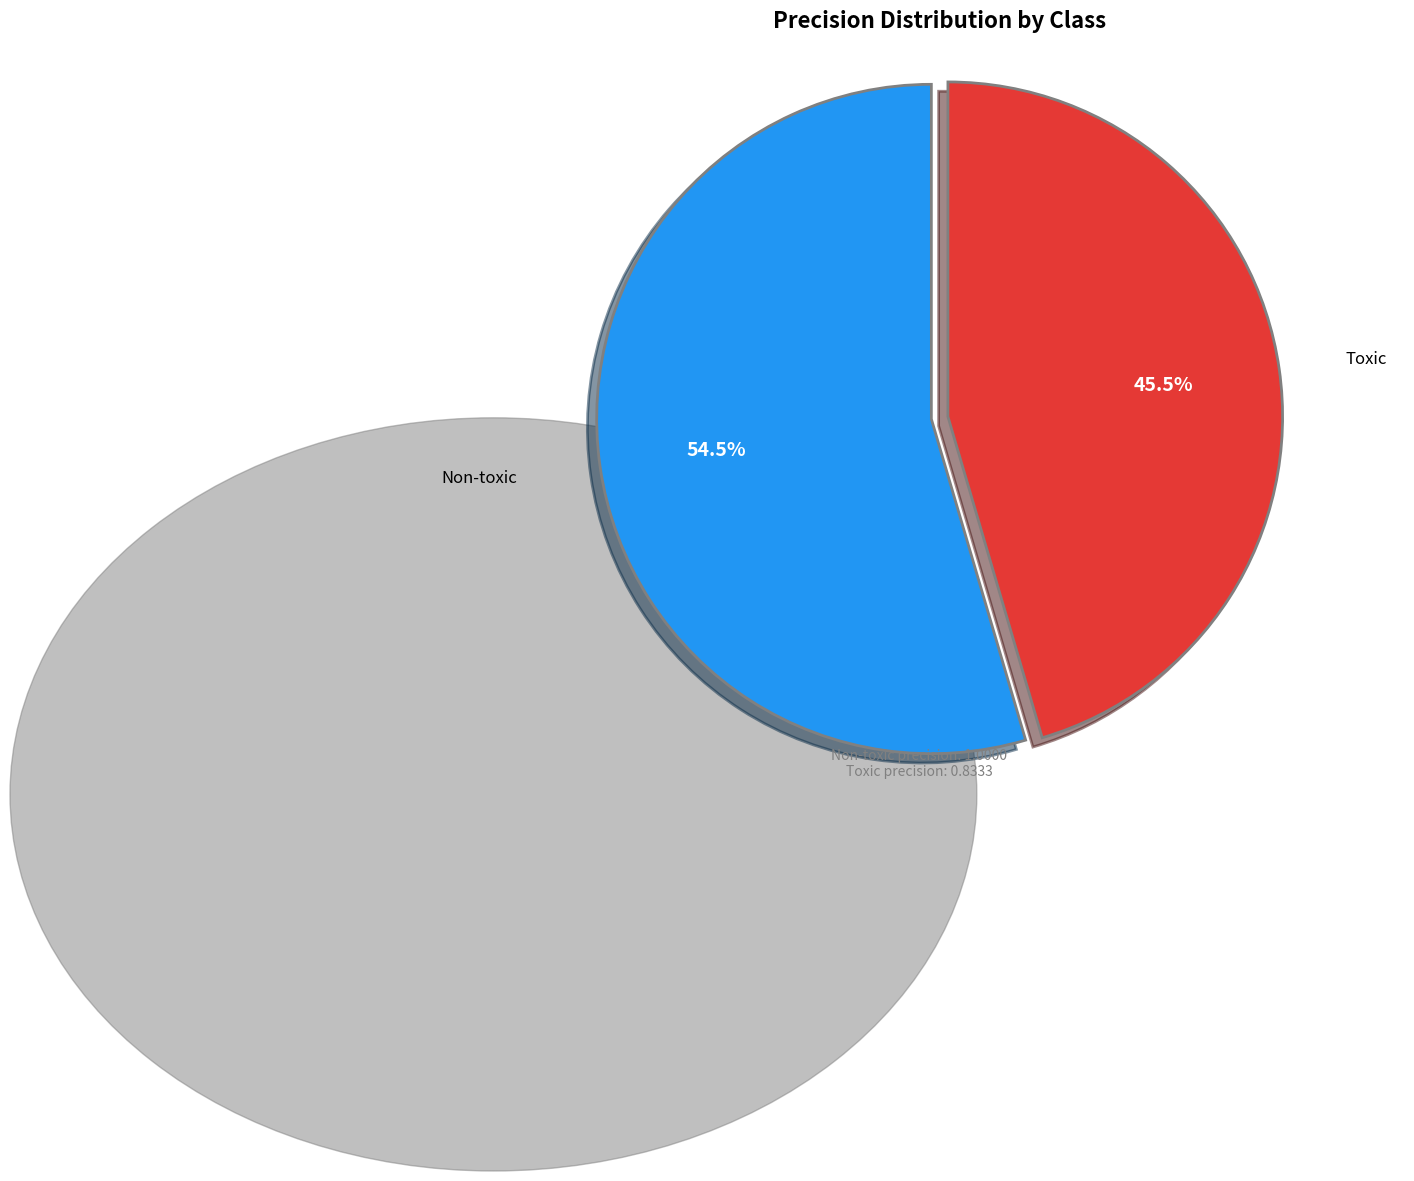

Does any single category account for the majority?

Yes